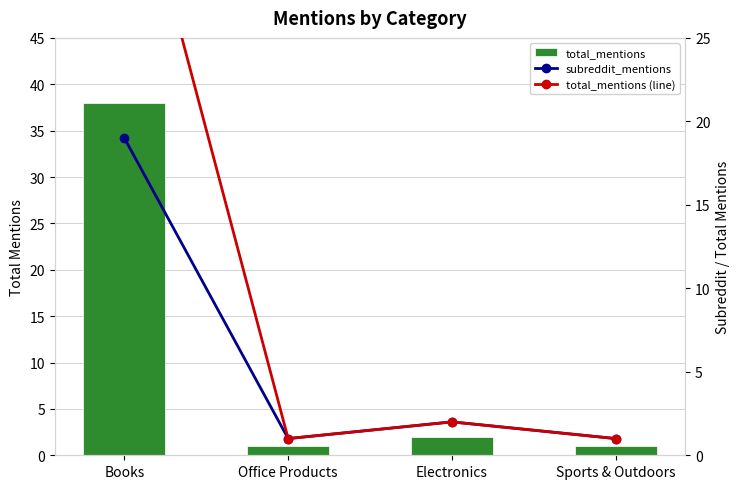

List the labels in order of total_mentions (line) value, largest first.

Books, Electronics, Office Products, Sports & Outdoors